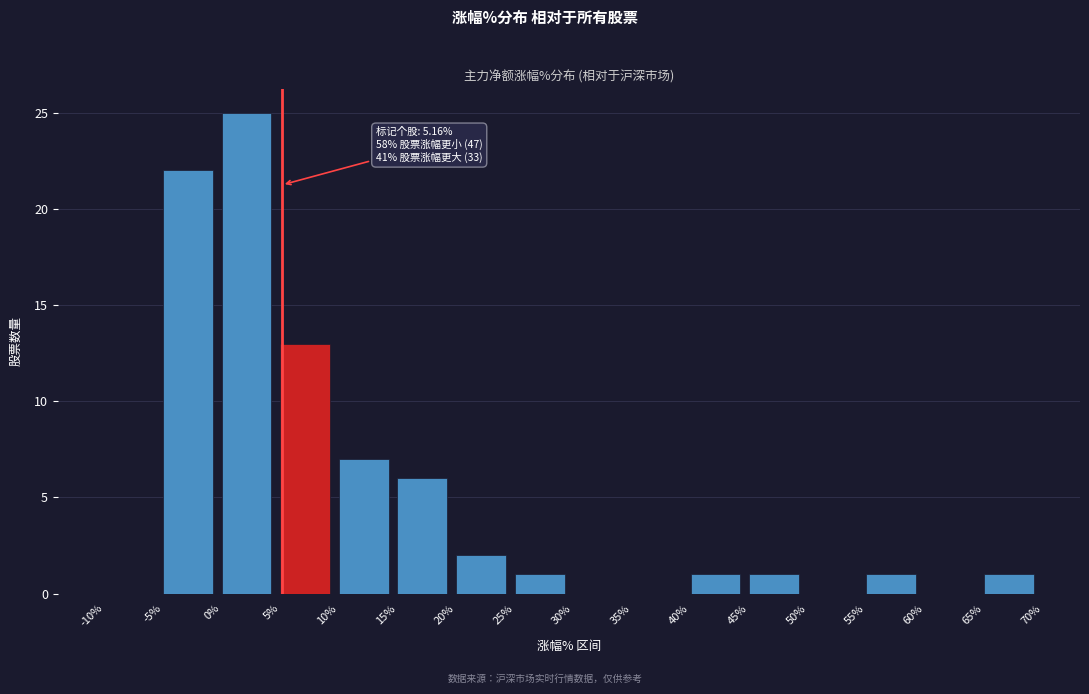

Which range on the x-axis has the tallest bar?

0% to 5%